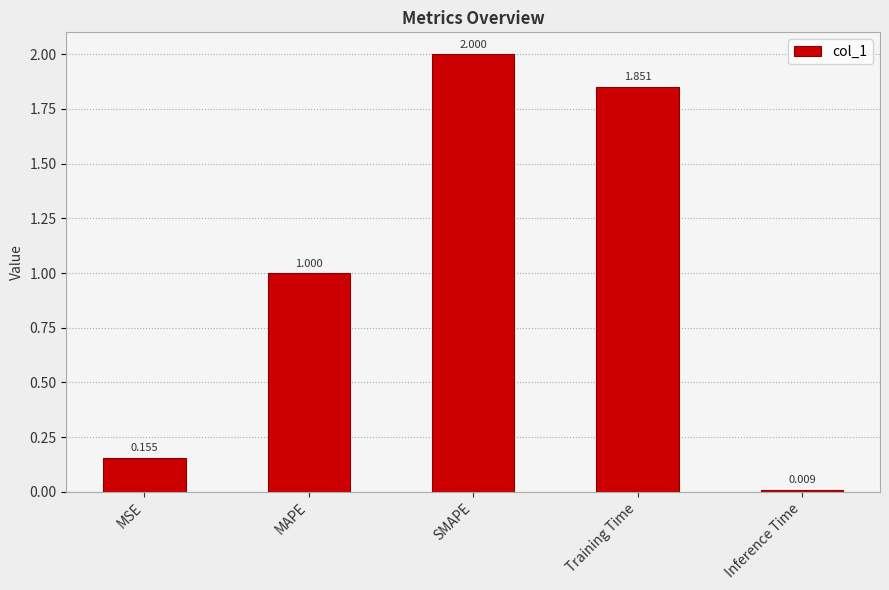

What is the greatest value displayed?

2.0